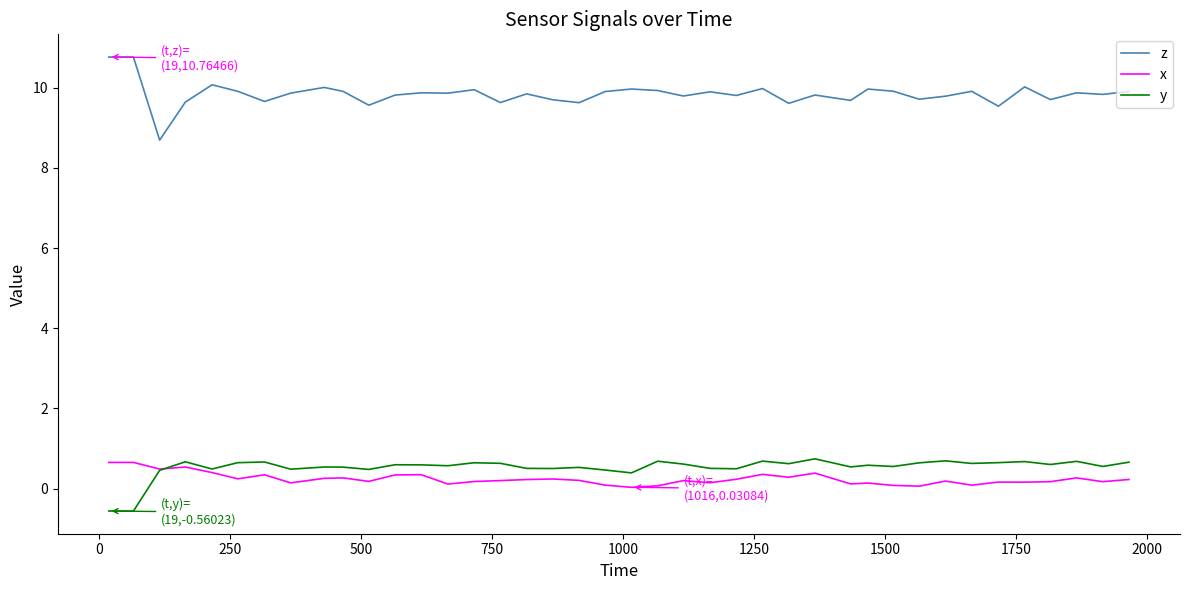

Which series has the largest total across all categories?

z